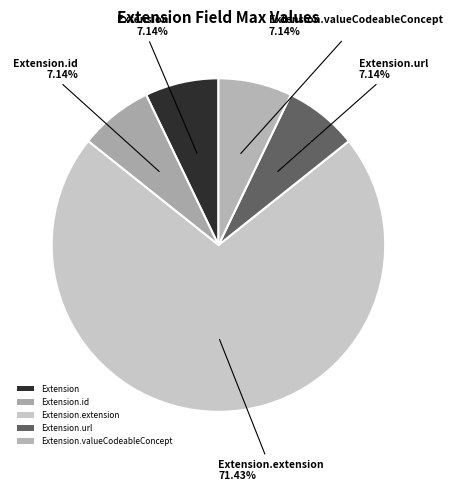

Count the number of slices in the pie.

5